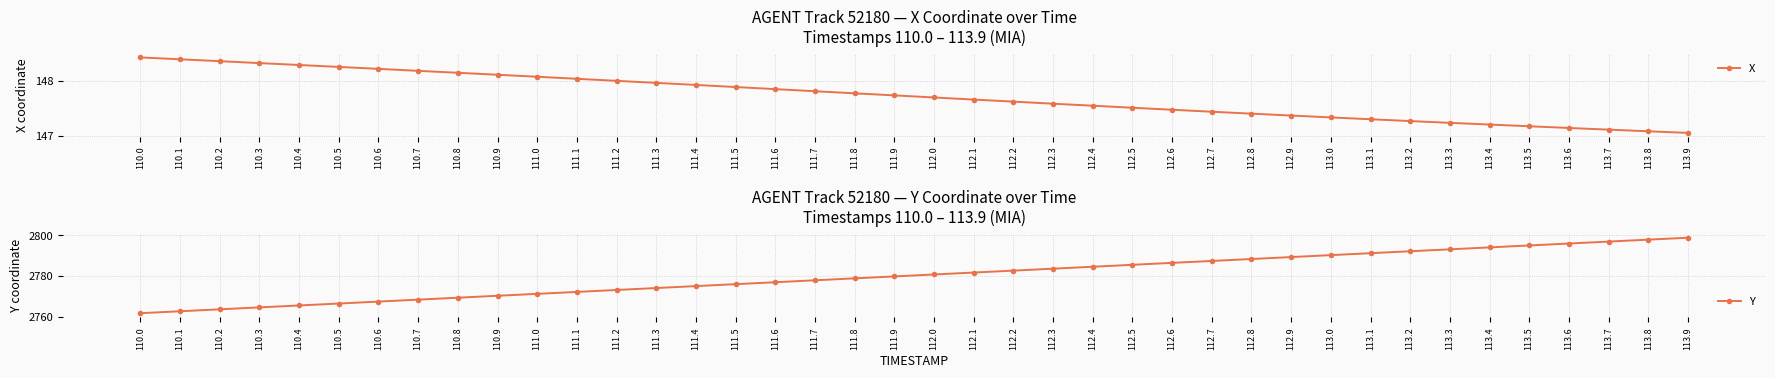

Which series has the widest spread of values?

Y